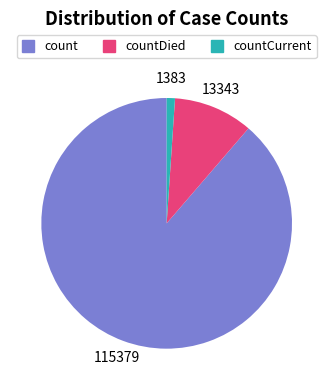

Does any single category account for the majority?

Yes